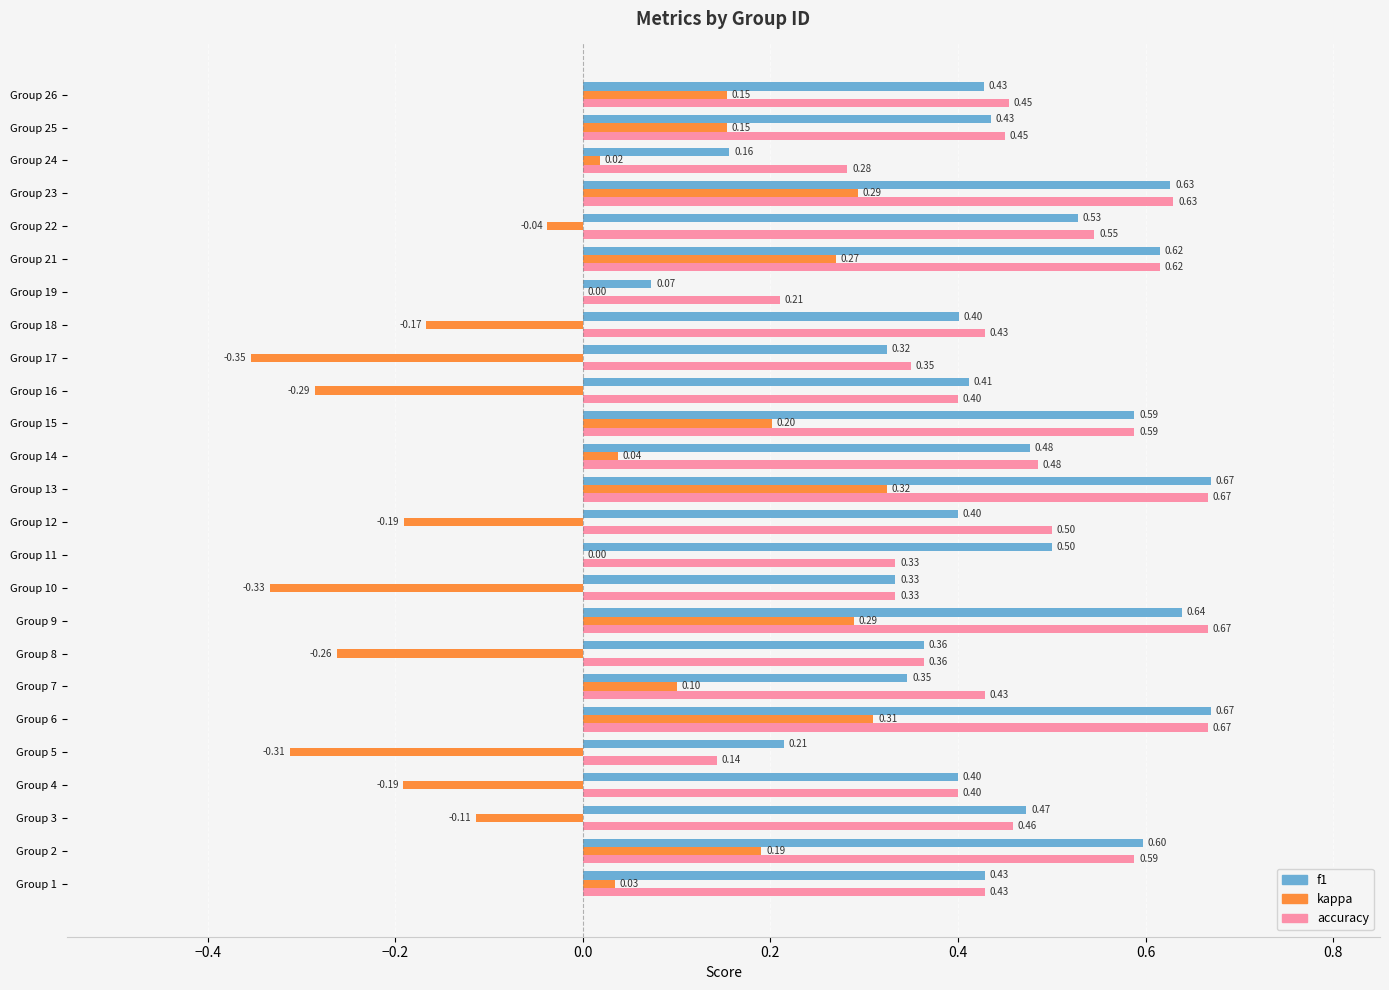

Between Group 1 and Group 26, which series saw the biggest shift?

kappa